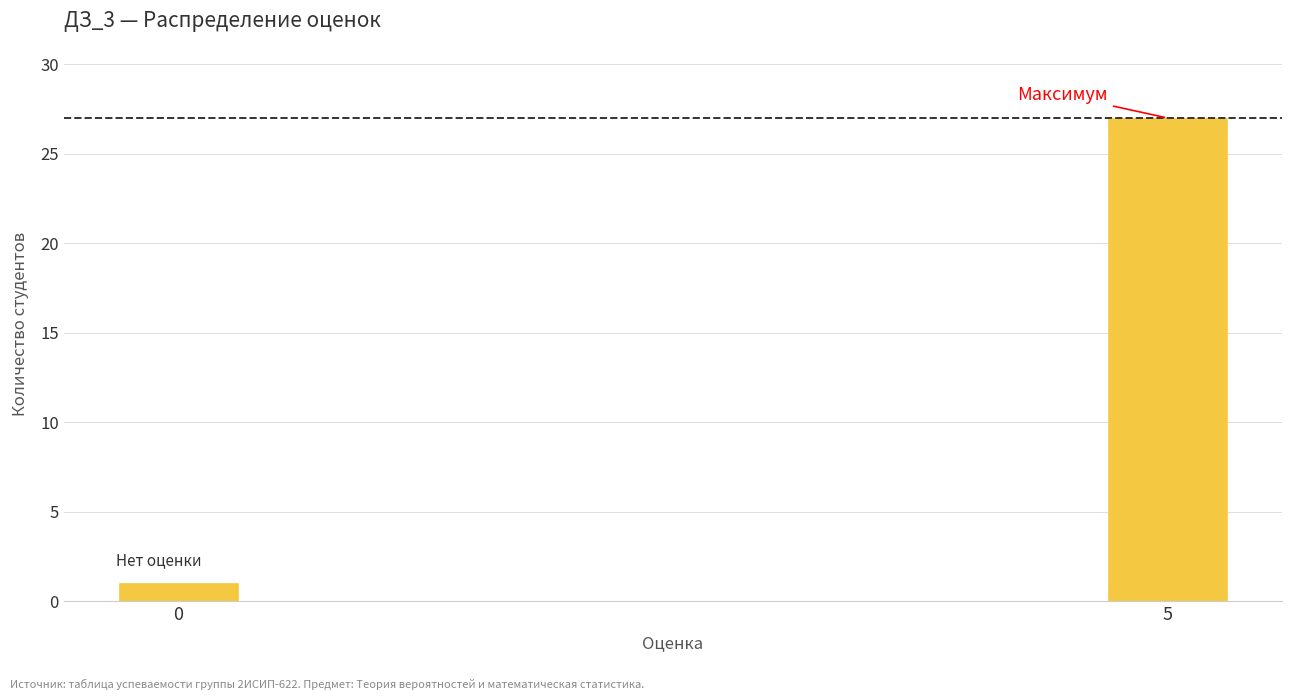

Reading left to right, list all the values displayed in this chart.

0=1	5=27